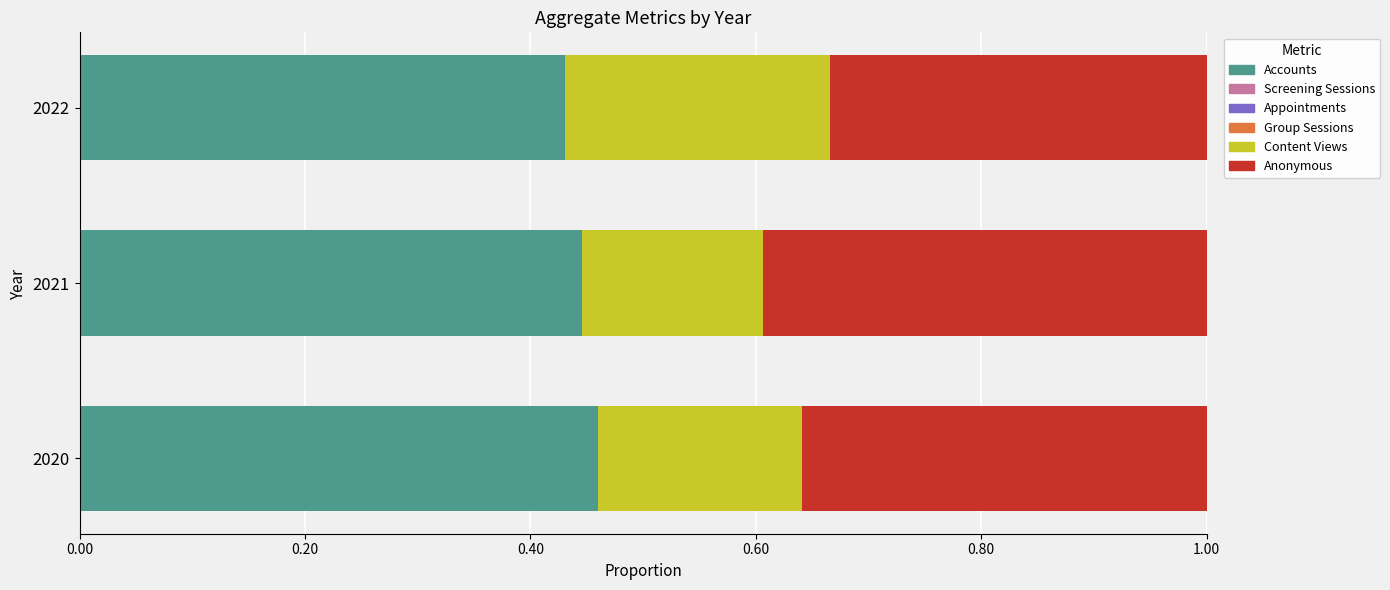

What is the sum of all Accounts values?

1.3